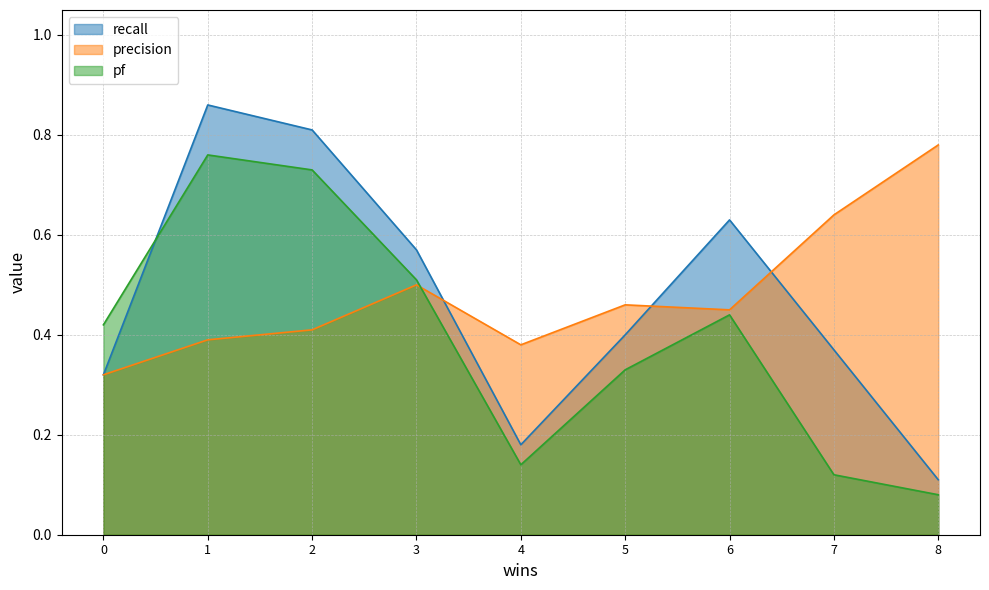

How many lines are shown in the chart?

3